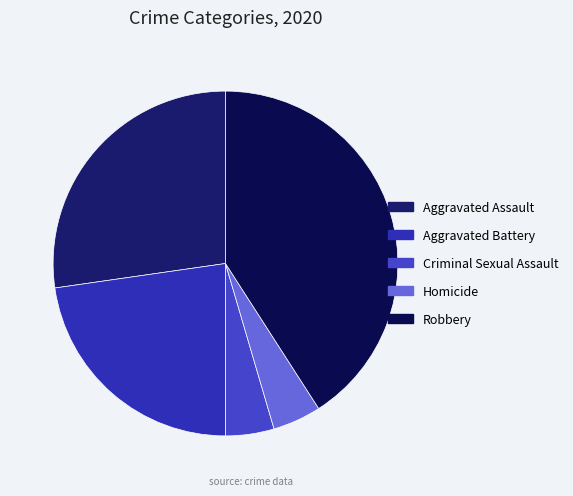

Which category has the biggest portion of the pie?

Robbery